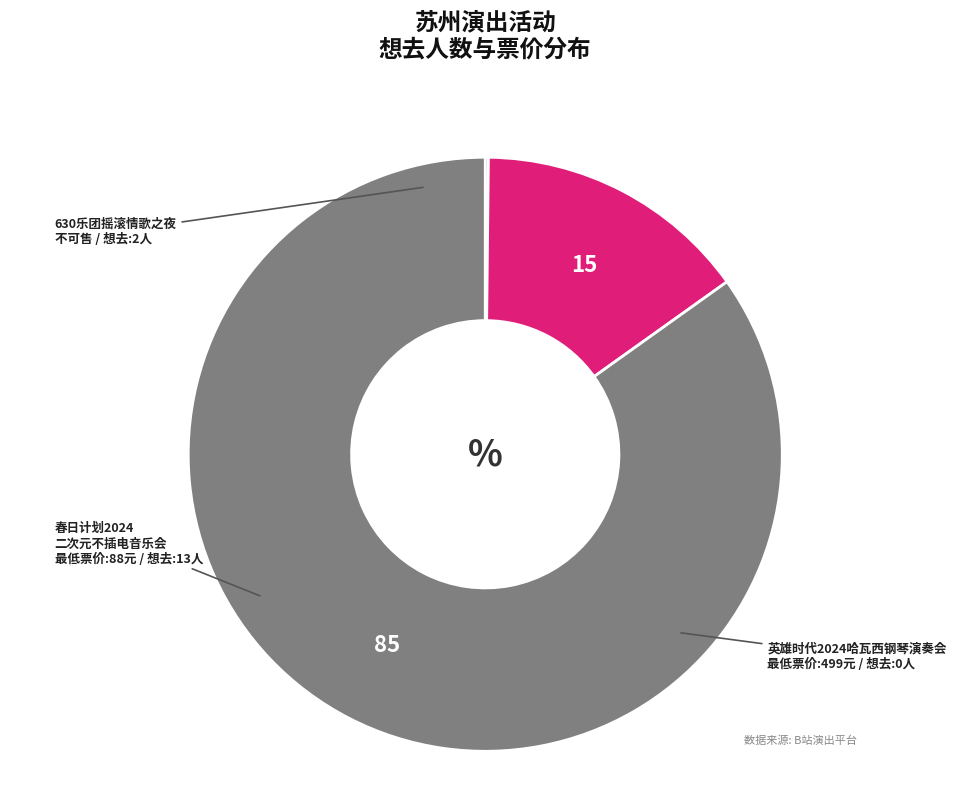

Is there a majority slice in this chart?

Yes